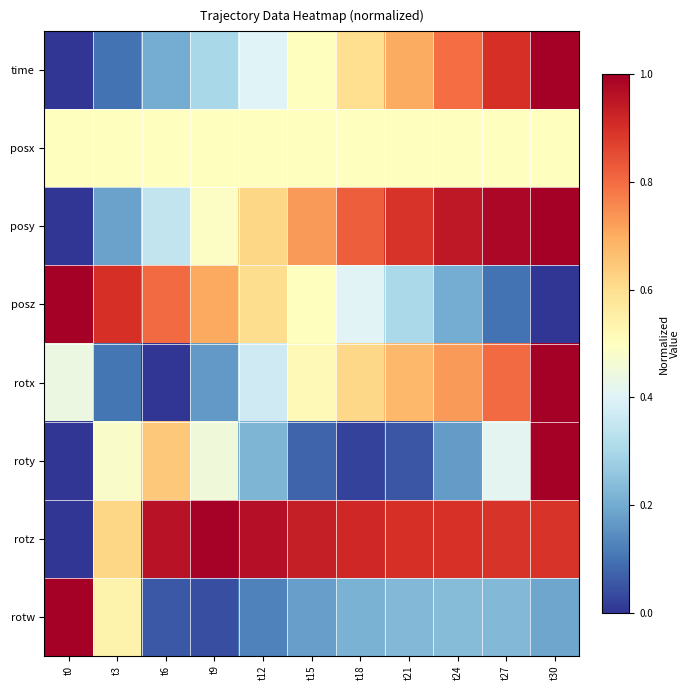

Which series has the largest total across all categories?

rotz